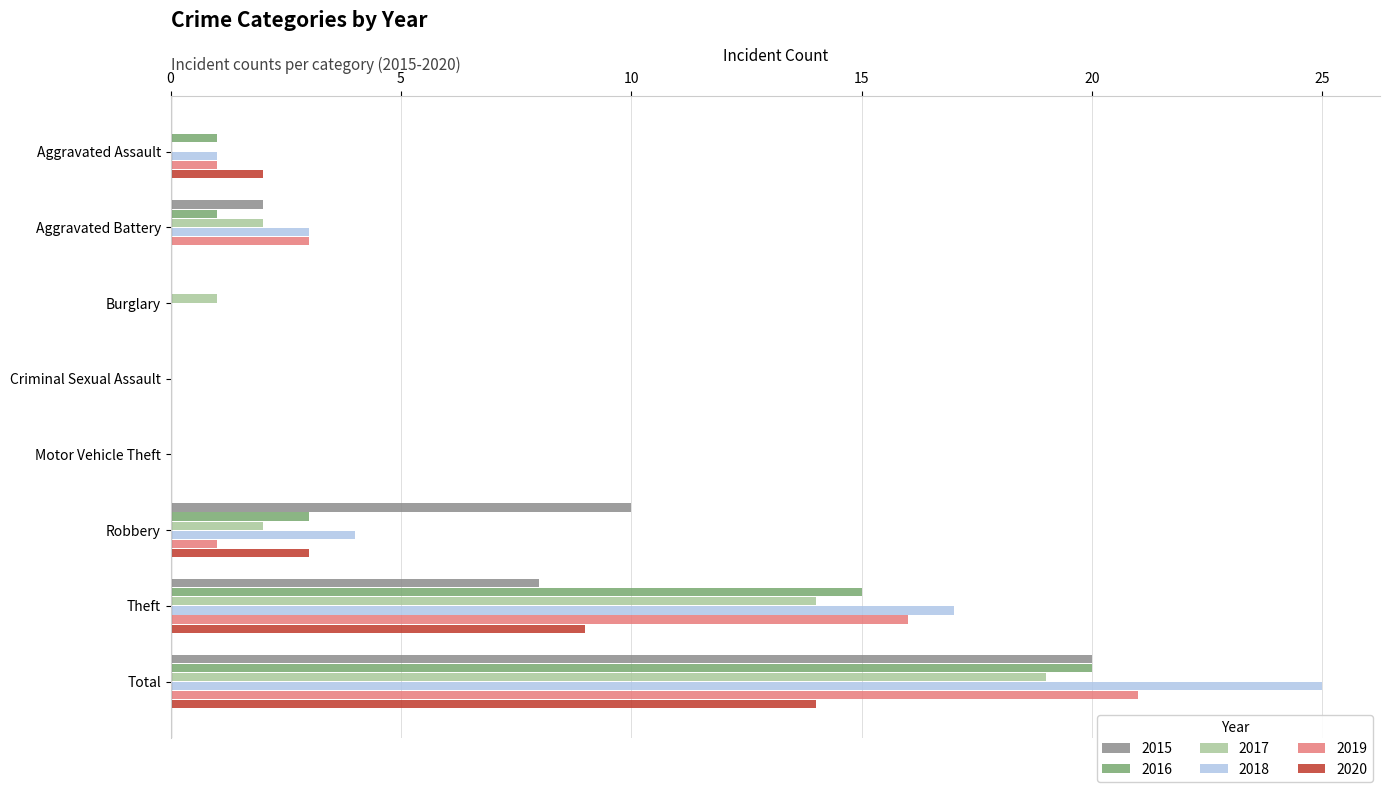

Which series has the largest total across all categories?

2018